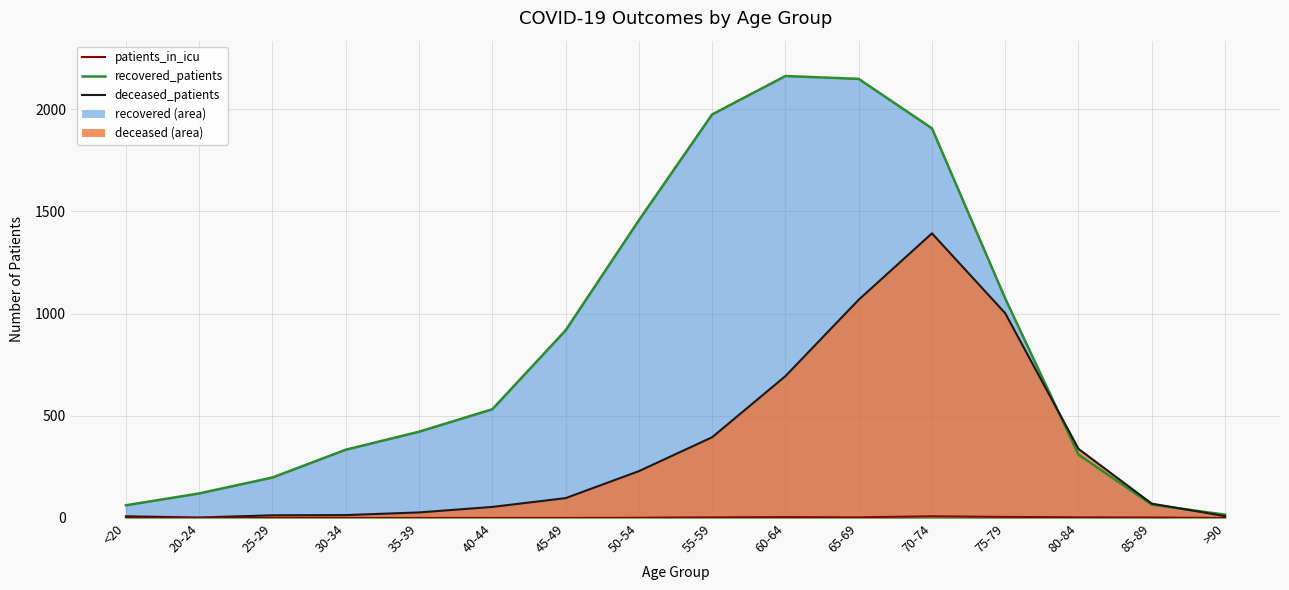

What is the total value across all series at 80-84?

651